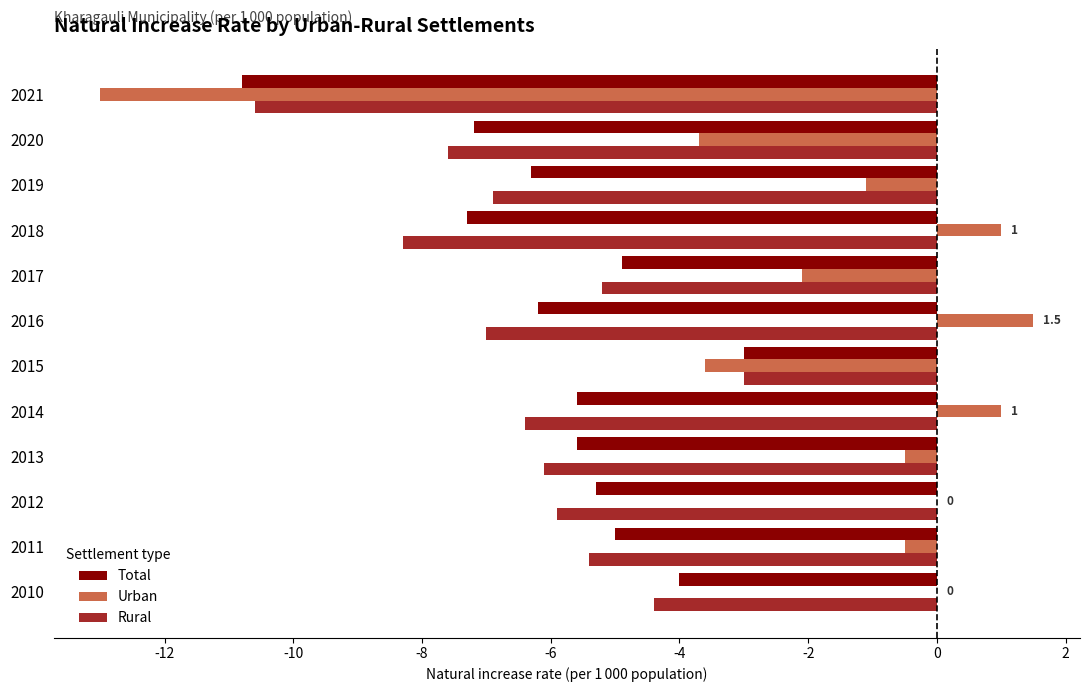

At which label is Urban closest to -5?

2020